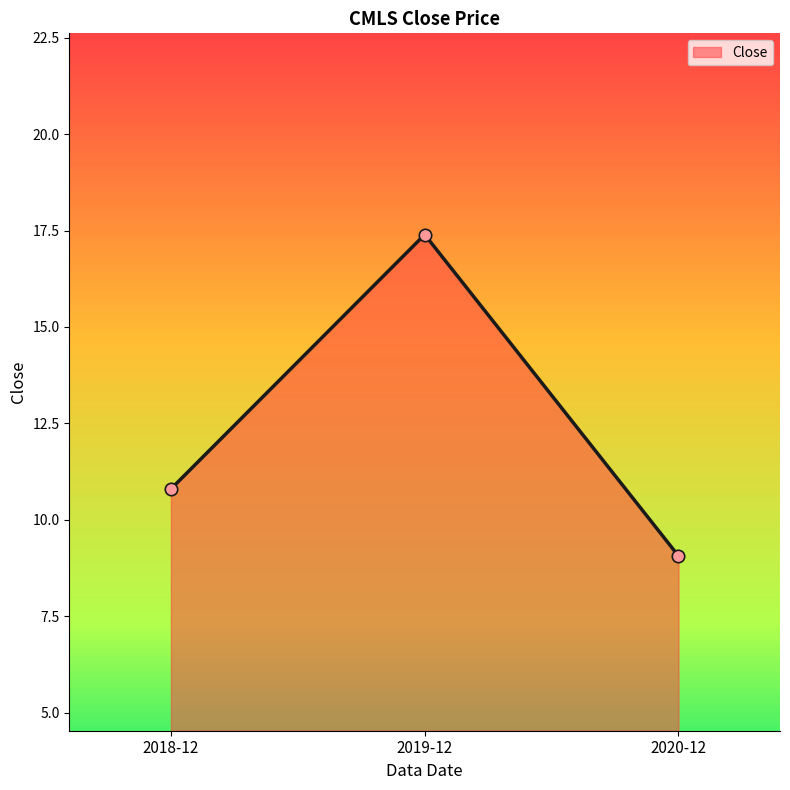

What is the change in value from 2019-12 to 2020-12?

-8.3